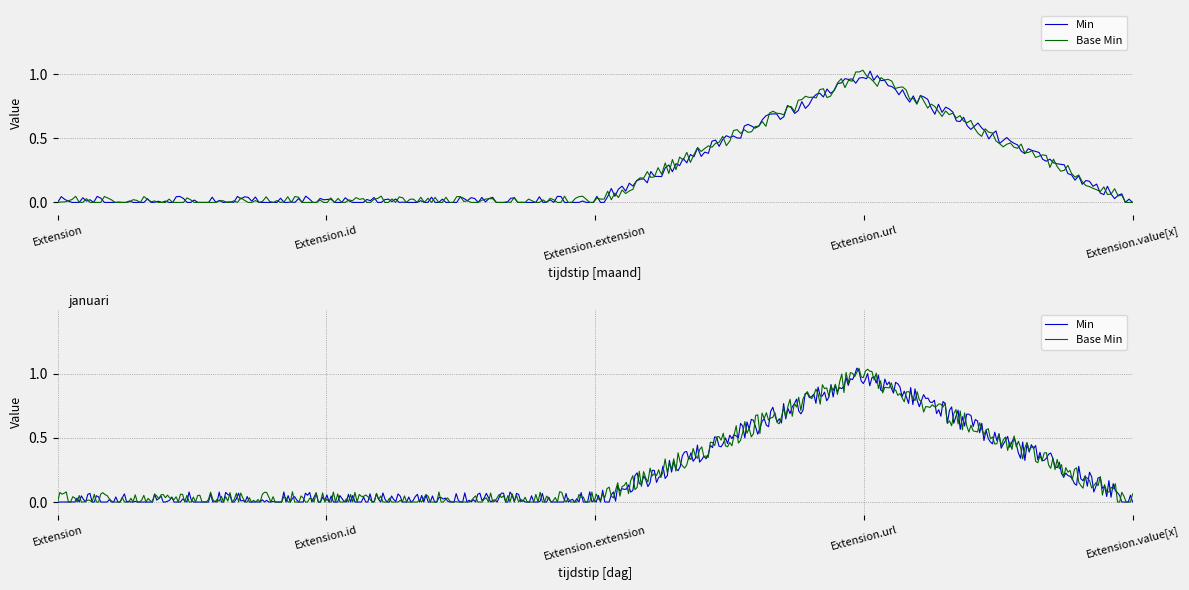

Count the number of data series in this chart.

2